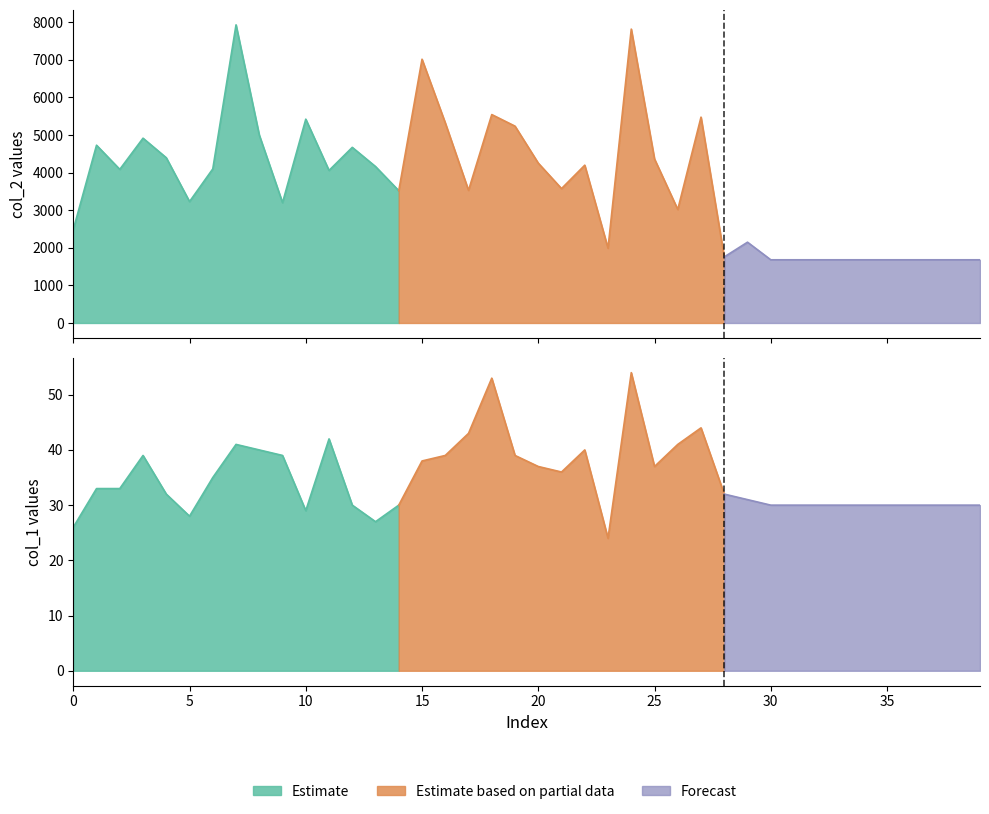

Which series has the widest spread of values?

col_2